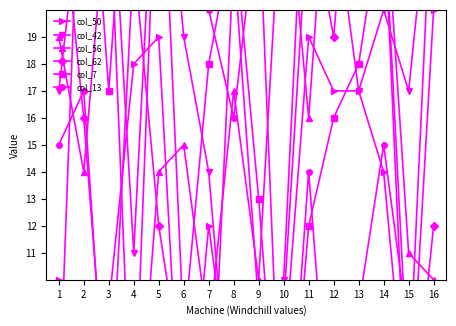

Between 4 and 7, which is larger?

4